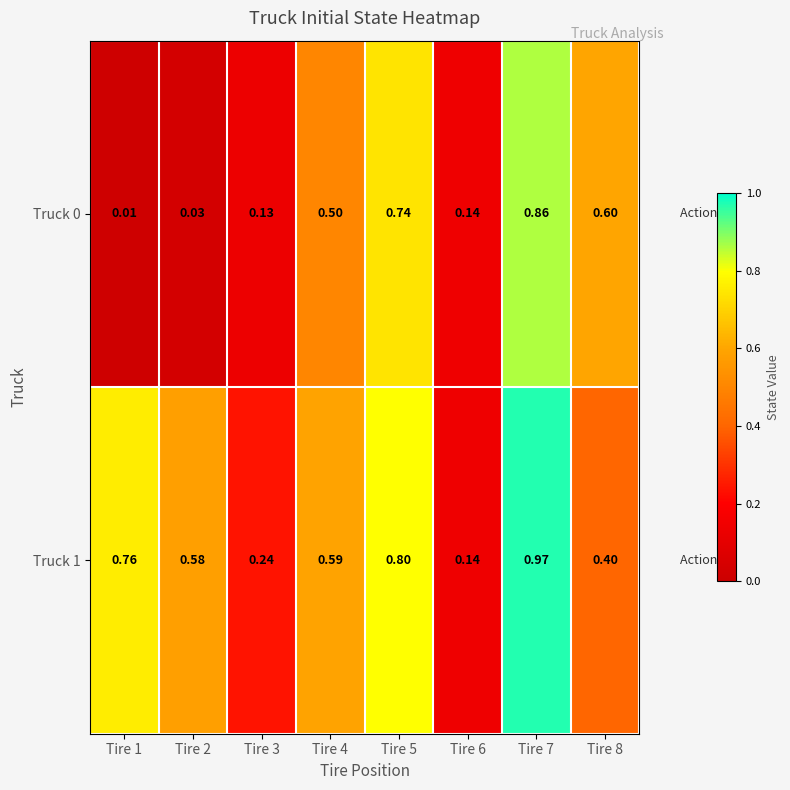

At which category is the sum across all series the highest?

Tire 7